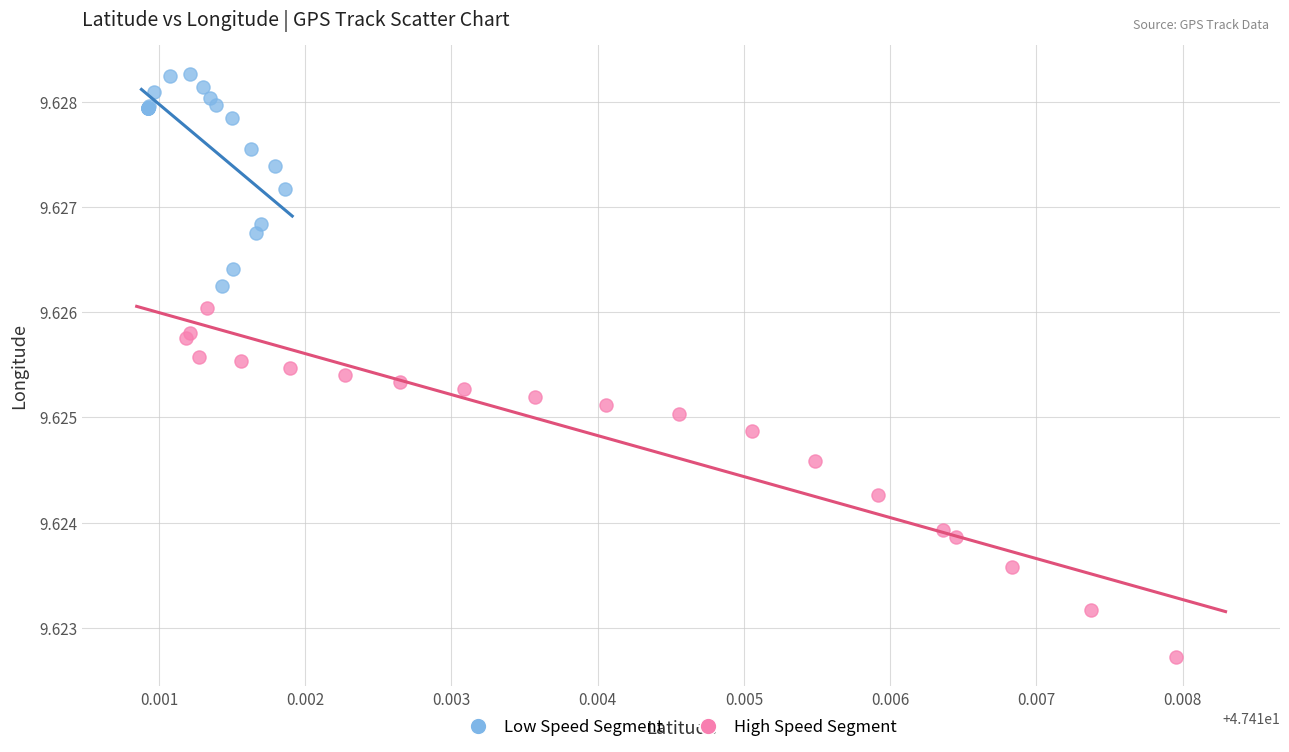

Which series contains the lowest Y value?

High Speed Segment